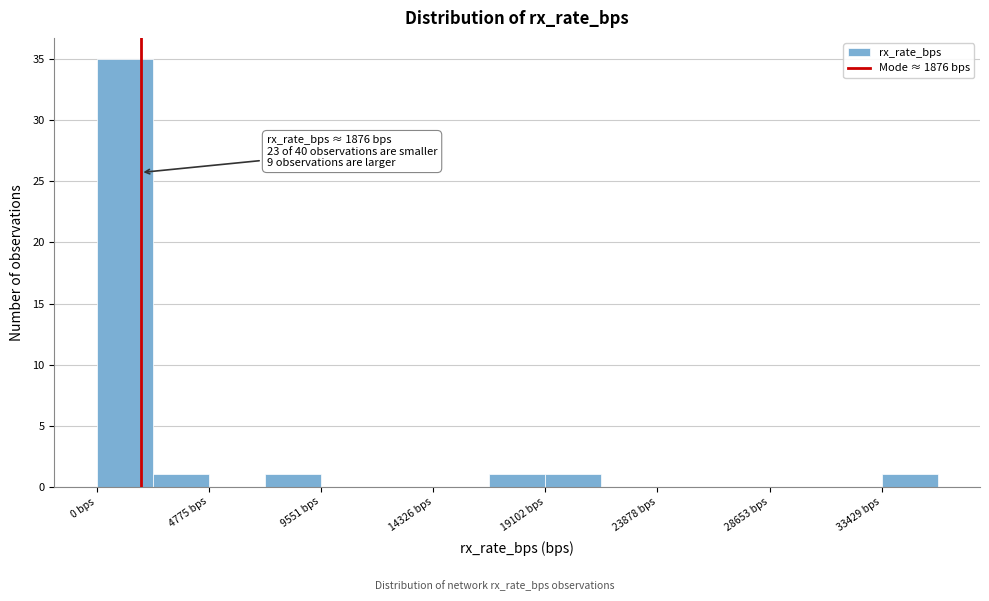

Which range on the x-axis has the tallest bar?

0 to 2500